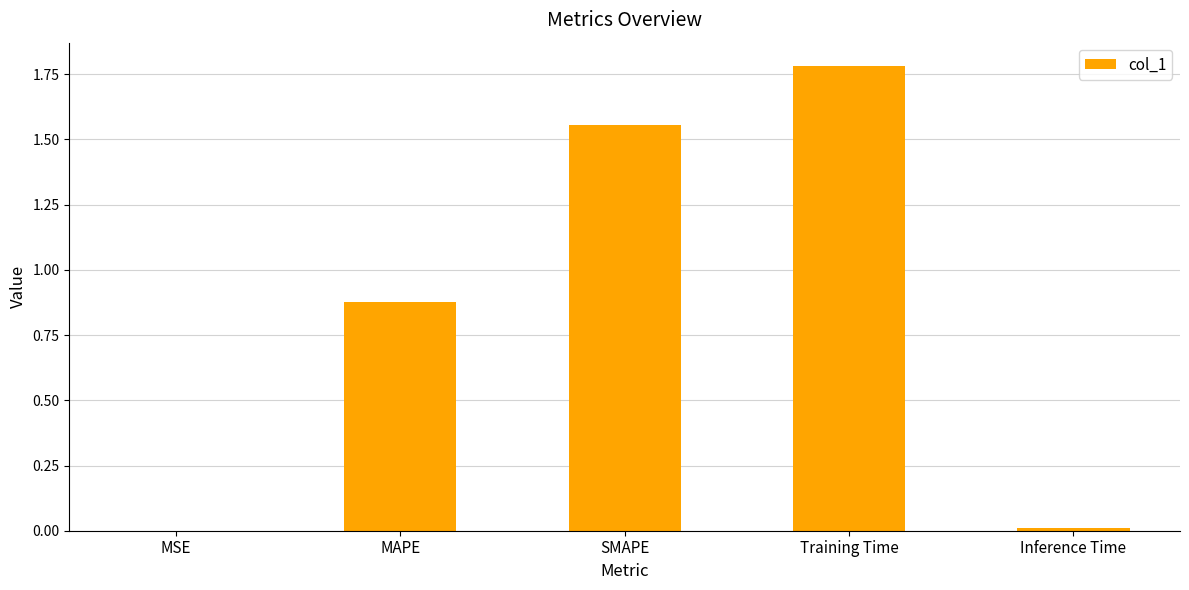

The chart shows a value of 1.2 at MAPE. True or false?

False